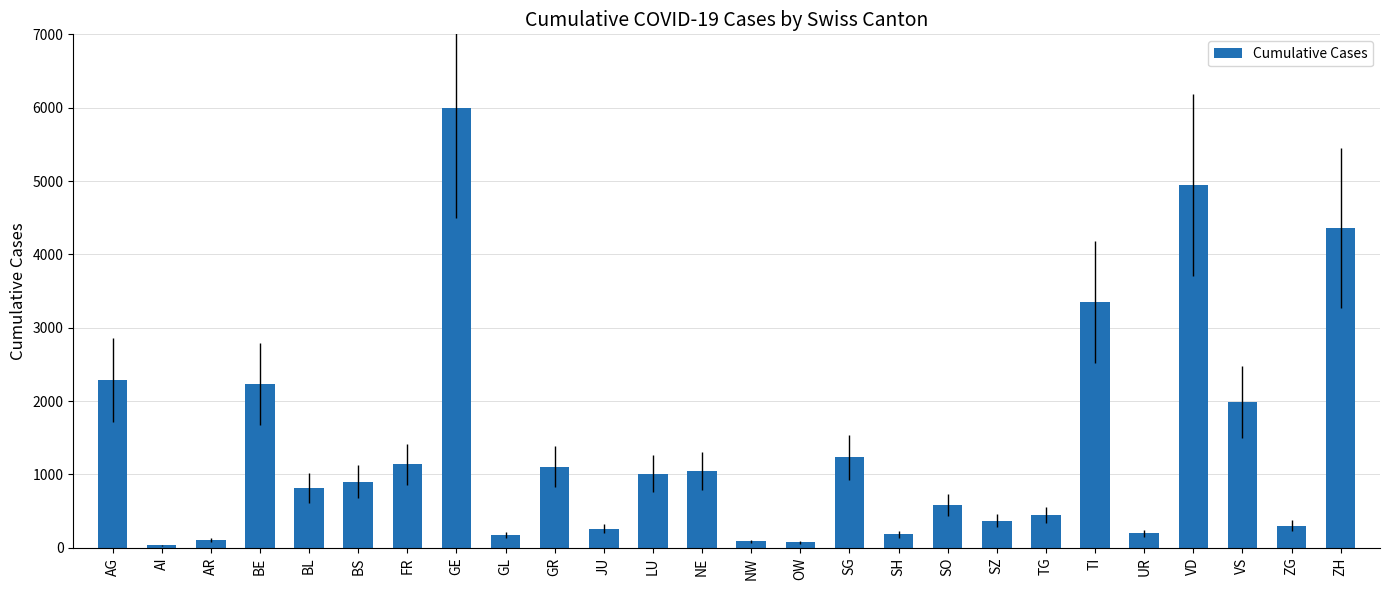

True or false: the data shows 2232 at BE.

True